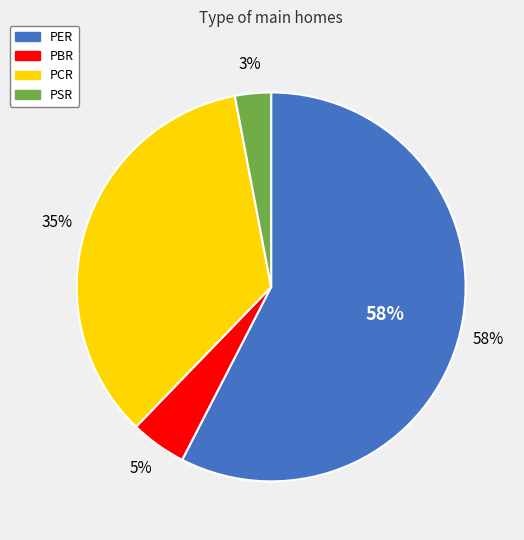

The PSR slice represents 1% of the pie. True or false?

False